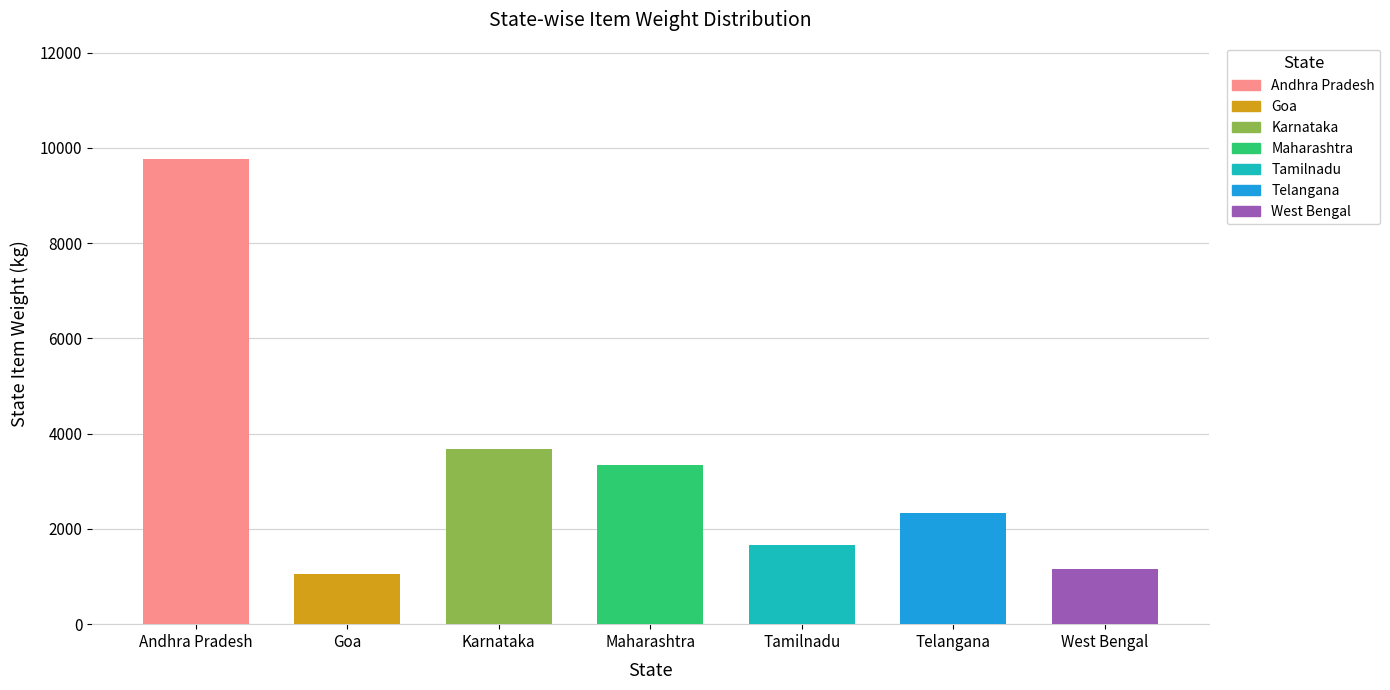

Count the number of categories in the chart.

7